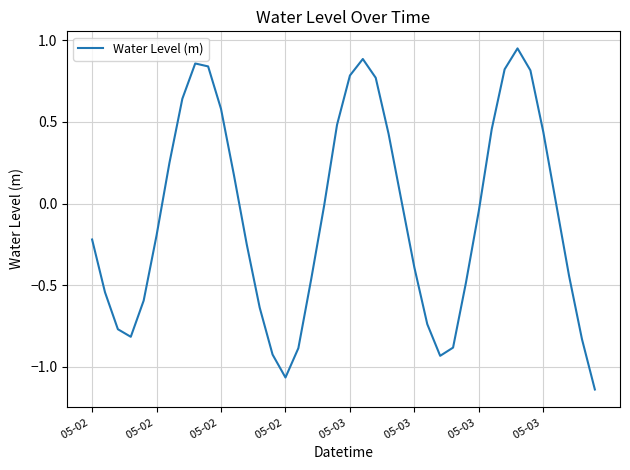

What is the difference between the maximum and minimum values?

2.1